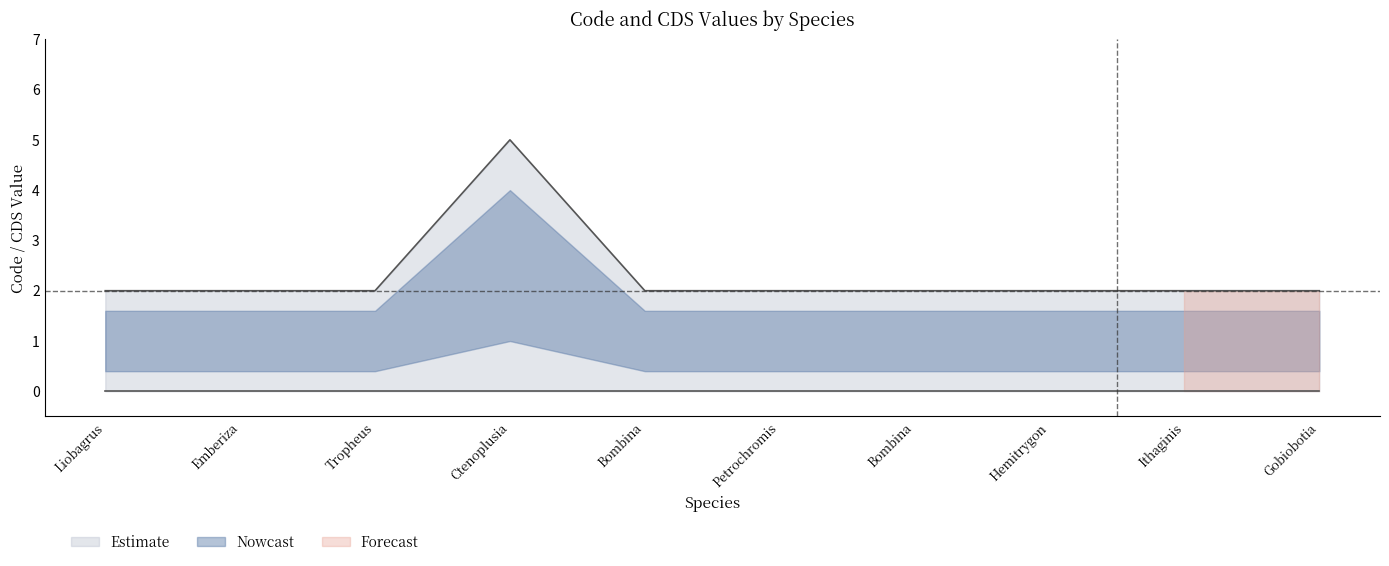

The Code_values series shows 1 at Liobagrus nigricauda. True or false?

False